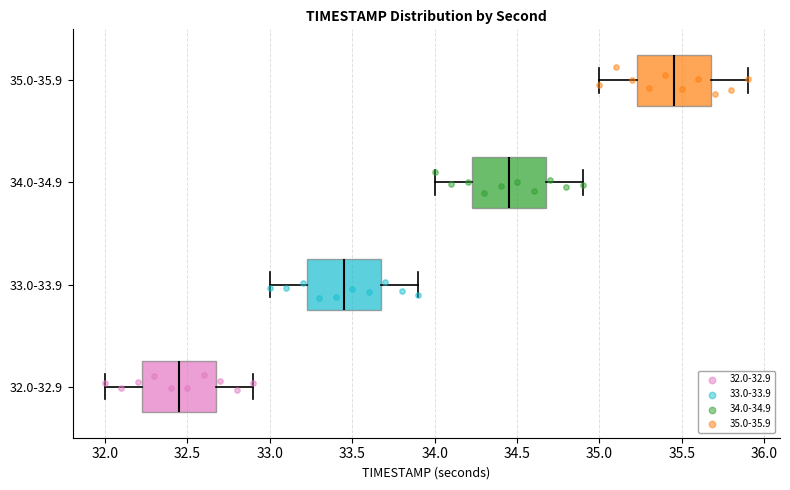

Reading bottom to top, transcribe this box plot: for each box, give where its median line is, the range the box spans, and where its two whiskers end, as read against the x-axis. The values are not printed on the chart, so give them approximately, as read against the axis.

32.0-32.9: median 32.45, box 32.25 to 32.70, whiskers 32.00 to 32.90
33.0-33.9: median 33.45, box 33.25 to 33.70, whiskers 33.00 to 33.90
34.0-34.9: median 34.45, box 34.25 to 34.70, whiskers 34.00 to 34.90
35.0-35.9: median 35.45, box 35.25 to 35.70, whiskers 35.00 to 35.90